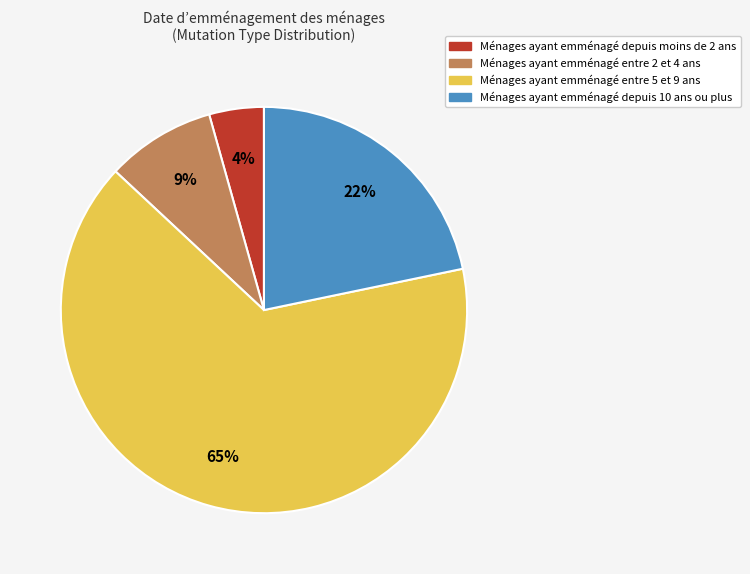

Which has a higher value, Ménages ayant emménagé depuis 10 ans ou plus or Ménages ayant emménagé entre 2 et 4 ans?

Ménages ayant emménagé depuis 10 ans ou plus